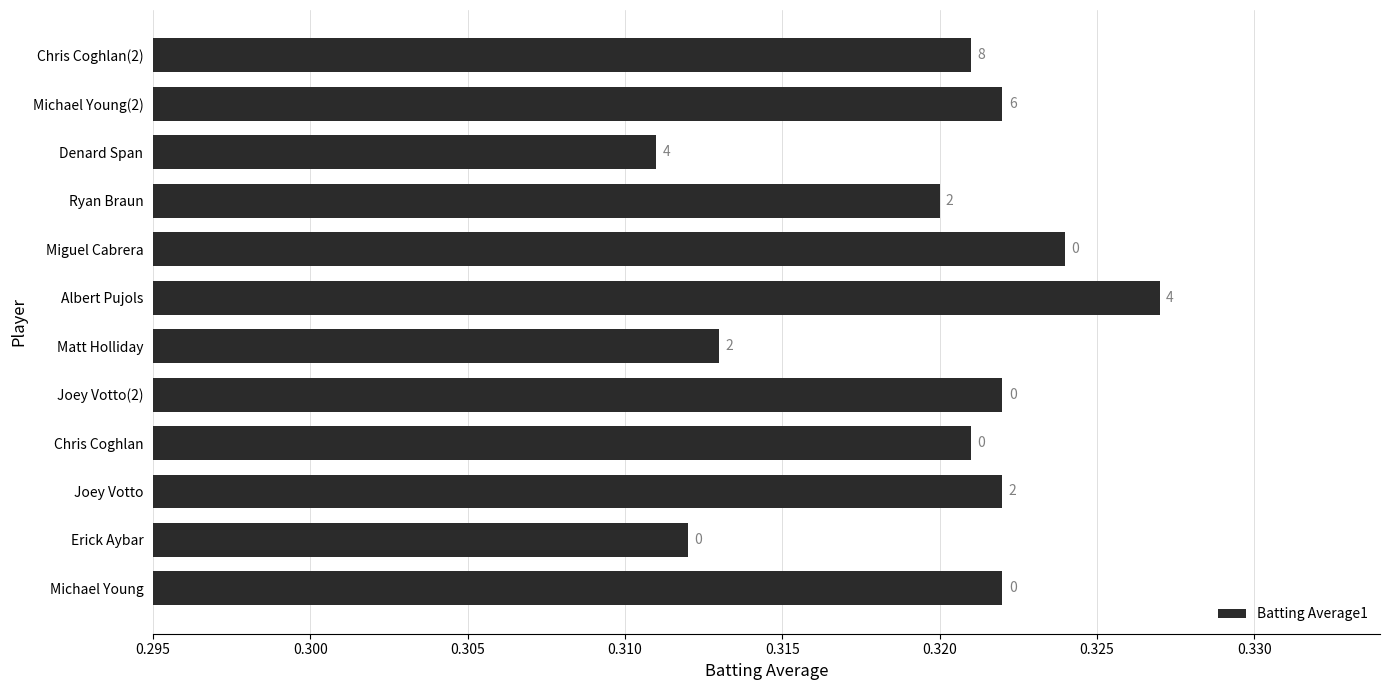

Are the bars horizontal?

Yes